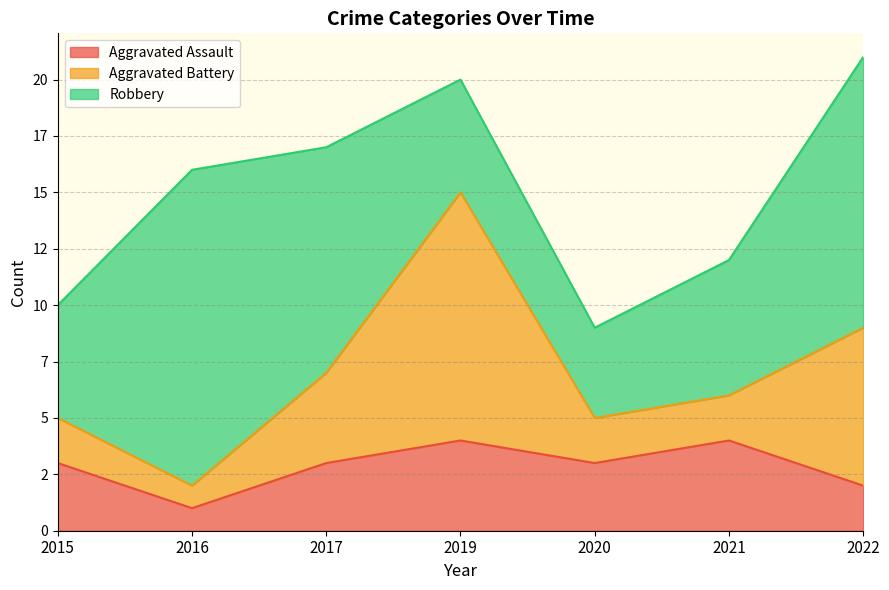

Which series has the largest total across all categories?

Robbery